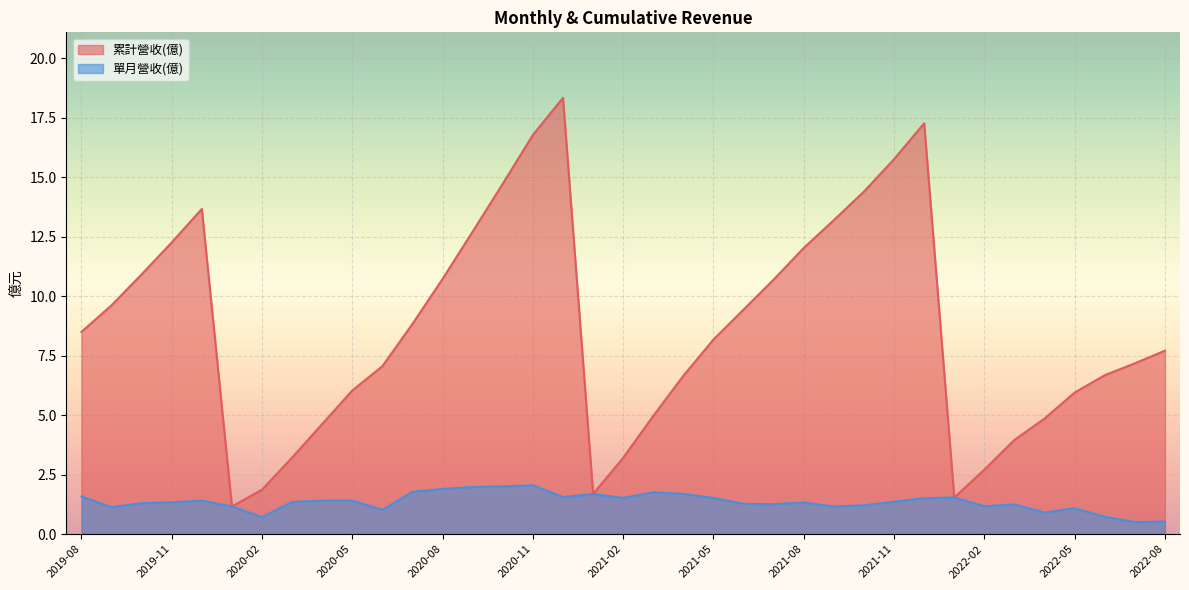

What is the approximate value of 單月營收(億) at 2020-04?

1.4